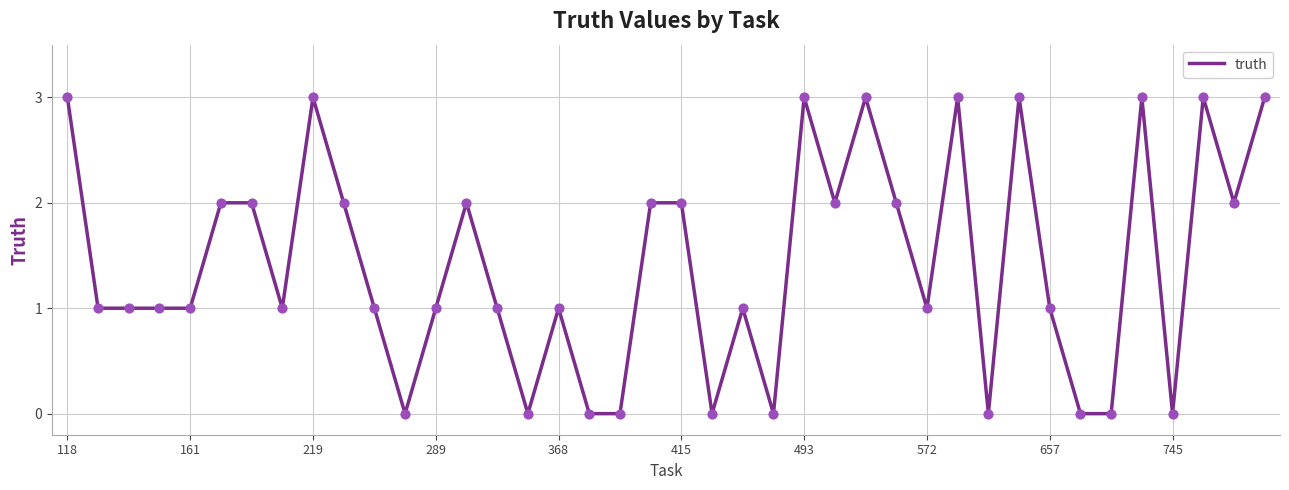

What is the maximum value shown in the chart?

3